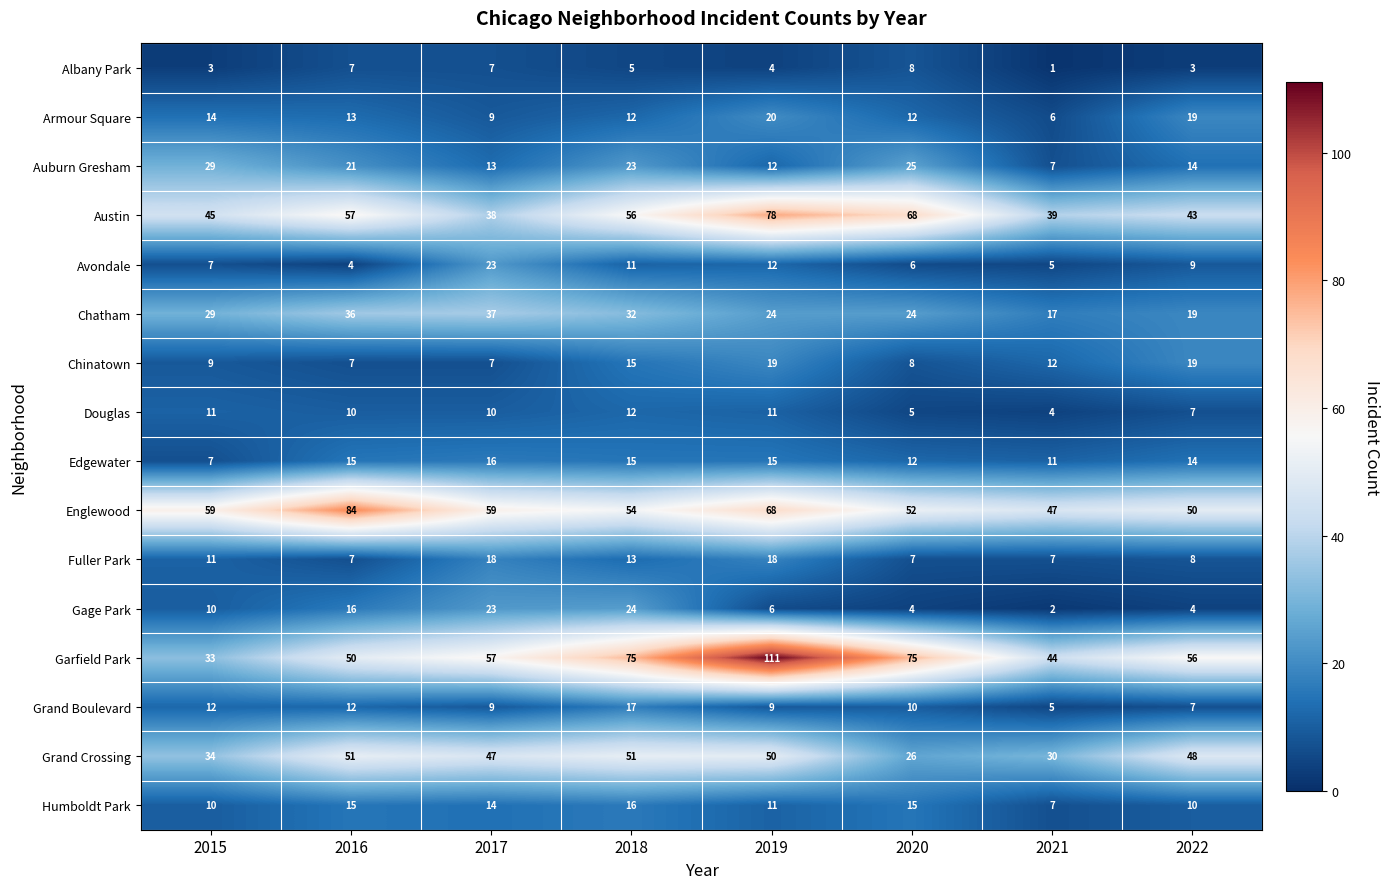

Which series has the largest total across all categories?

Garfield Park